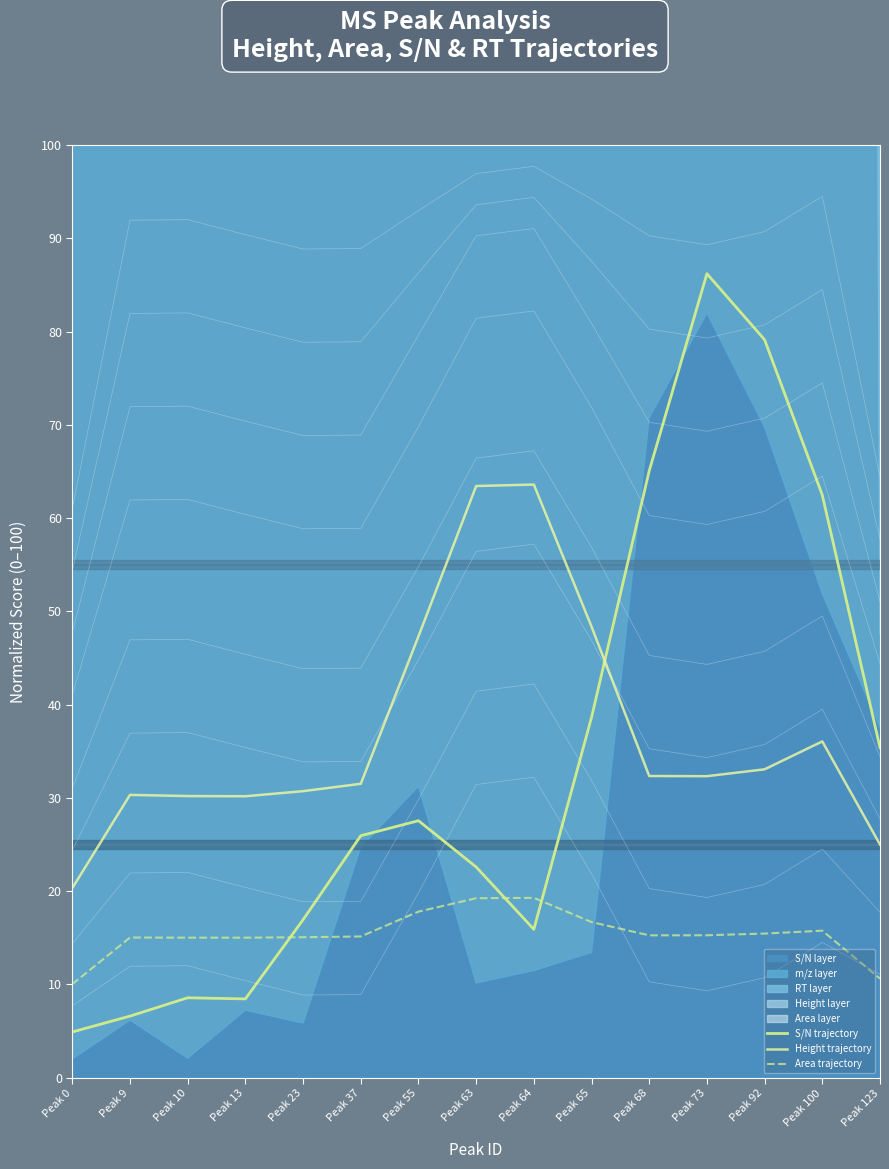

What is the difference between the maximum and second lowest values in the Area trajectory series?

8.7